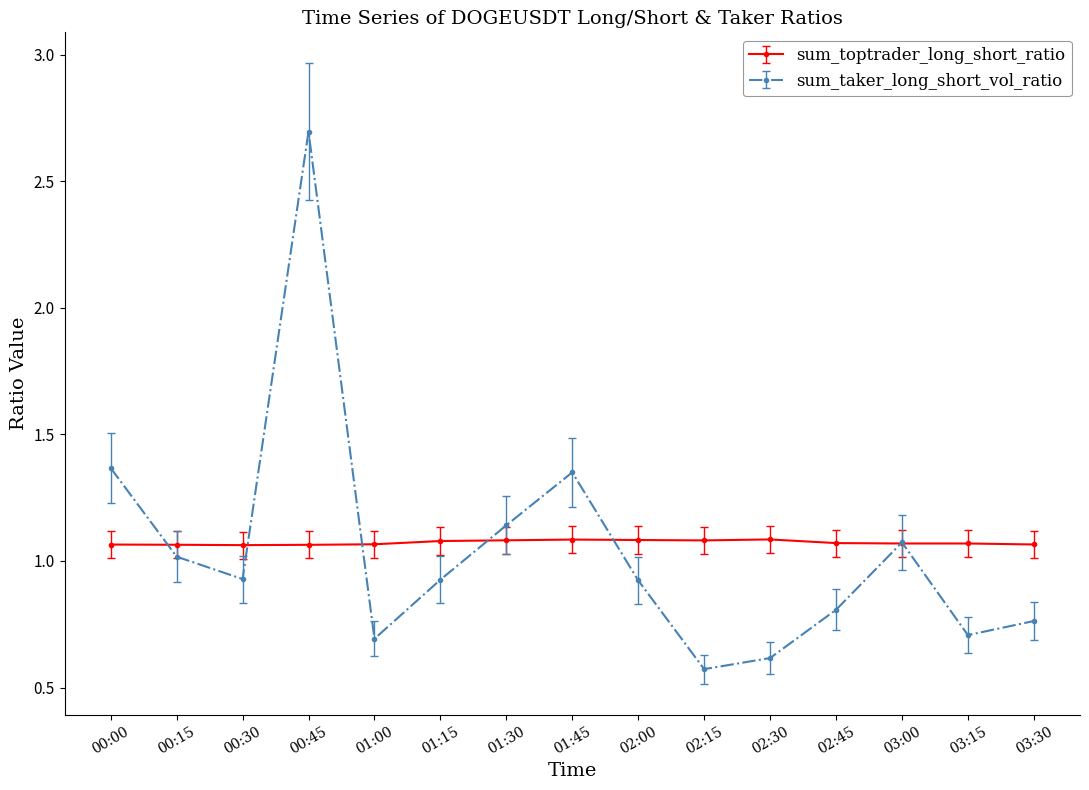

What is the approximate value of sum_taker_long_short_vol_ratio at 03:15?

0.7